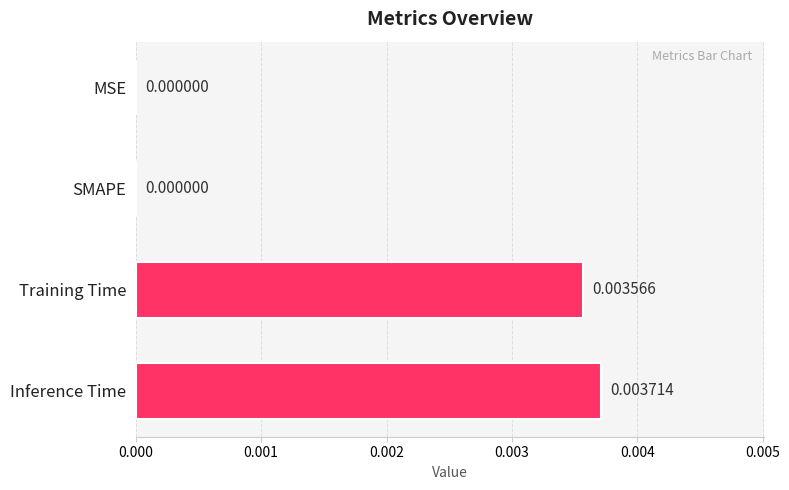

At which category does the chart reach its peak across all series?

Inference Time